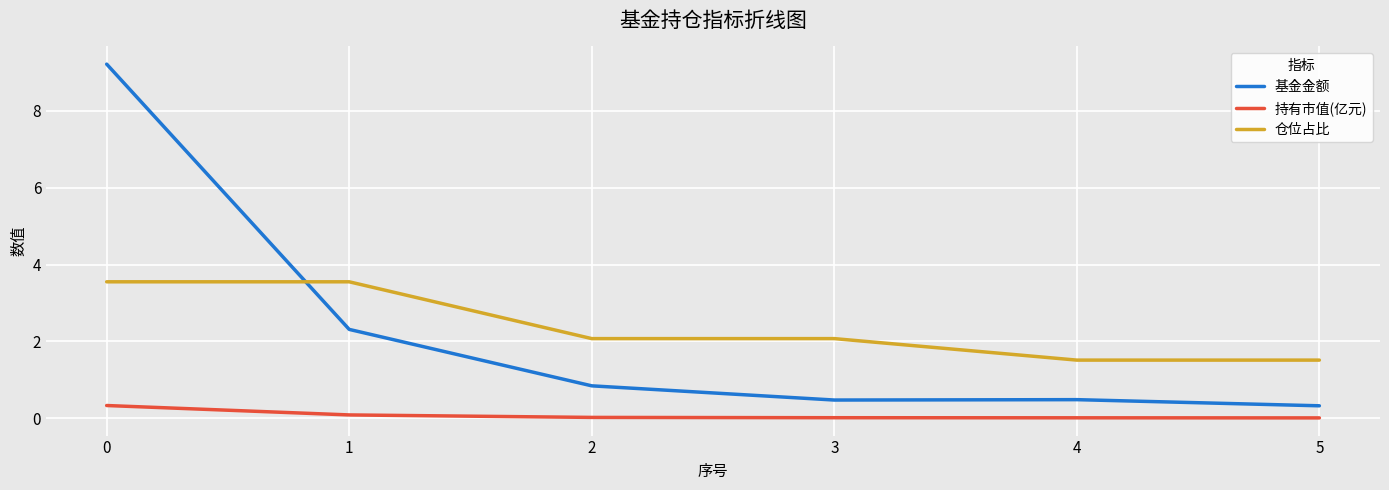

True or false: 基金金额 and 持有市值(亿元) cross at least once.

False